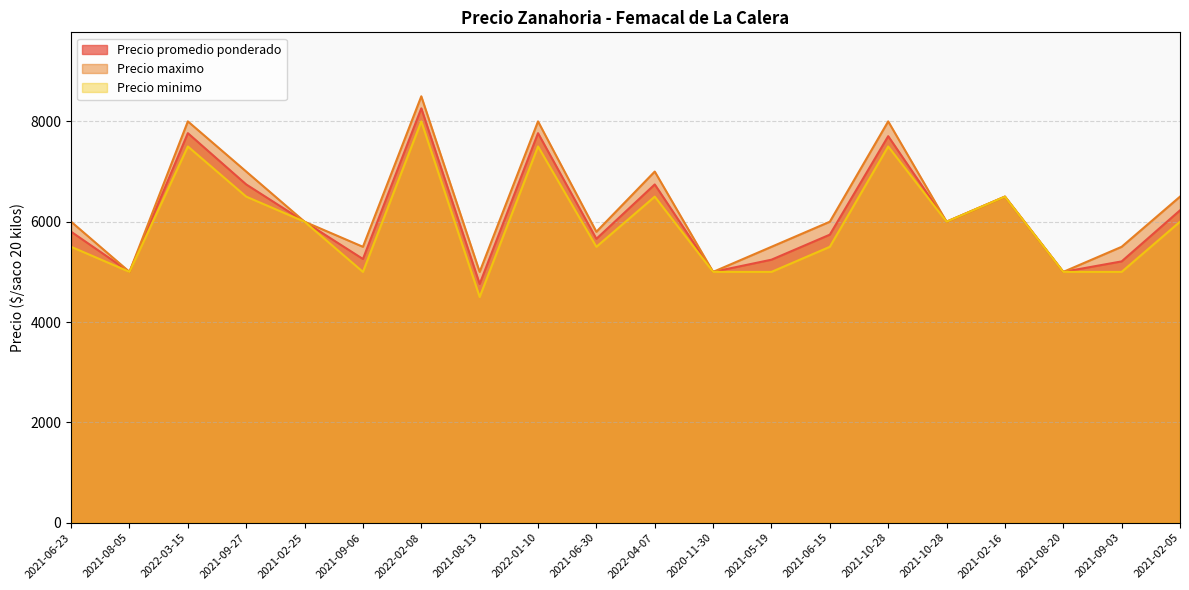

Reading right to left, list all the values displayed in this chart.

Precio promedio ponderado: 2021-02-05=6227	2021-09-03=5209	2021-08-20=5000	2021-02-16=6500	2021-10-28=6000	2021-10-28=7705	2021-06-15=5742	2021-05-19=5243	2020-11-30=5000	2022-04-07=6743	2021-06-30=5659	2022-01-10=7765	2021-08-13=4759	2022-02-08=8260	2021-09-06=5257	2021-02-25=6000	2021-09-27=6743	2022-03-15=7765	2021-08-05=5000	2021-06-23=5800
Precio maximo: 2021-02-05=6500	2021-09-03=5500	2021-08-20=5000	2021-02-16=6500	2021-10-28=6000	2021-10-28=8000	2021-06-15=6000	2021-05-19=5500	2020-11-30=5000	2022-04-07=7000	2021-06-30=5800	2022-01-10=8000	2021-08-13=5000	2022-02-08=8500	2021-09-06=5500	2021-02-25=6000	2021-09-27=7000	2022-03-15=8000	2021-08-05=5000	2021-06-23=6000
Precio minimo: 2021-02-05=6000	2021-09-03=5000	2021-08-20=5000	2021-02-16=6500	2021-10-28=6000	2021-10-28=7500	2021-06-15=5500	2021-05-19=5000	2020-11-30=5000	2022-04-07=6500	2021-06-30=5500	2022-01-10=7500	2021-08-13=4500	2022-02-08=8000	2021-09-06=5000	2021-02-25=6000	2021-09-27=6500	2022-03-15=7500	2021-08-05=5000	2021-06-23=5500